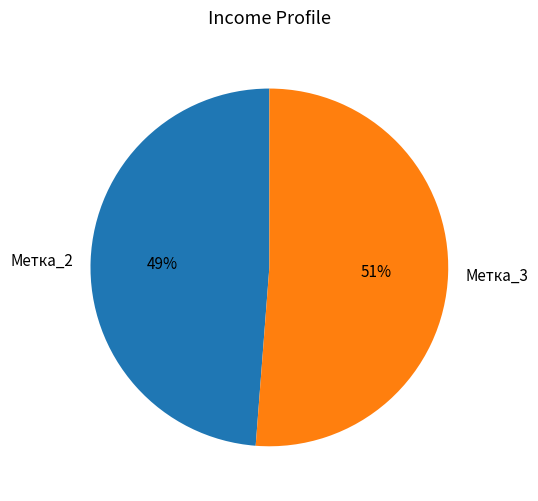

To the nearest percent, what percentage of the pie is Метка_2?

49%